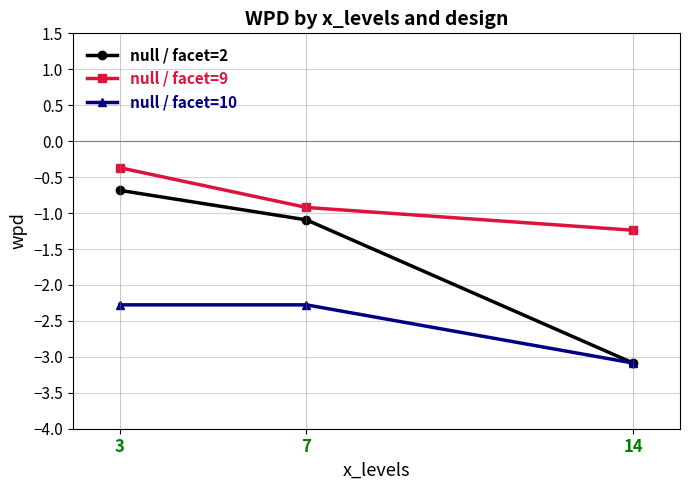

List the series in order of their overall mean, lowest first.

null / facet=10, null / facet=2, null / facet=9